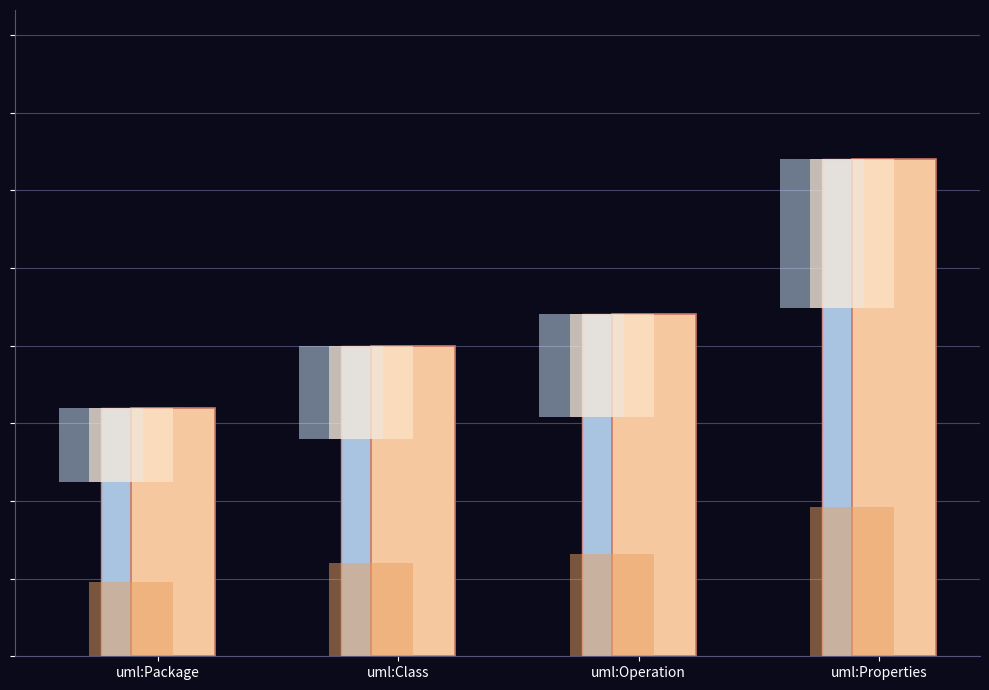

What position from the left is uml:Properties?

4